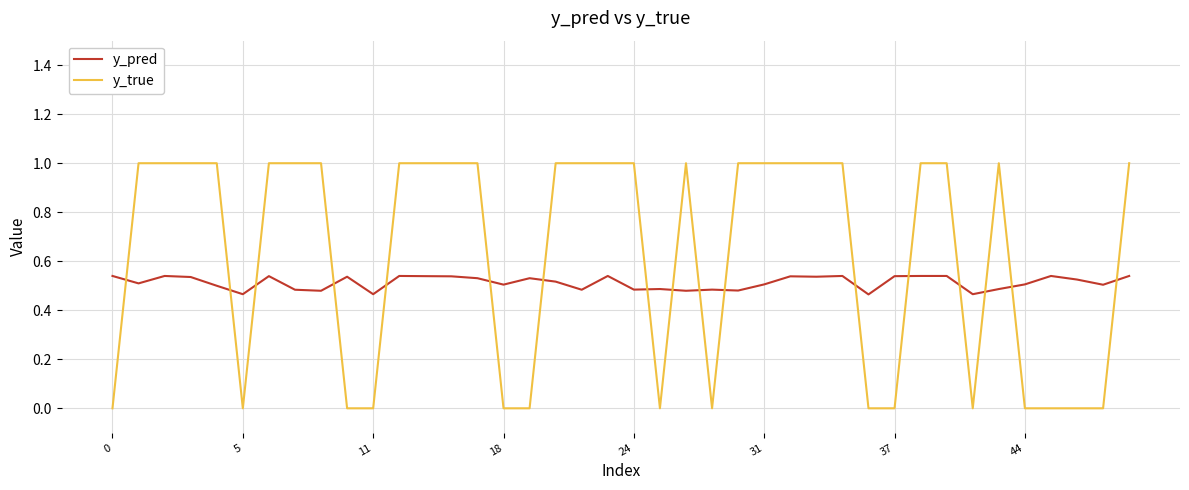

After their last crossing, which series has the higher values: y_true or y_pred?

y_true